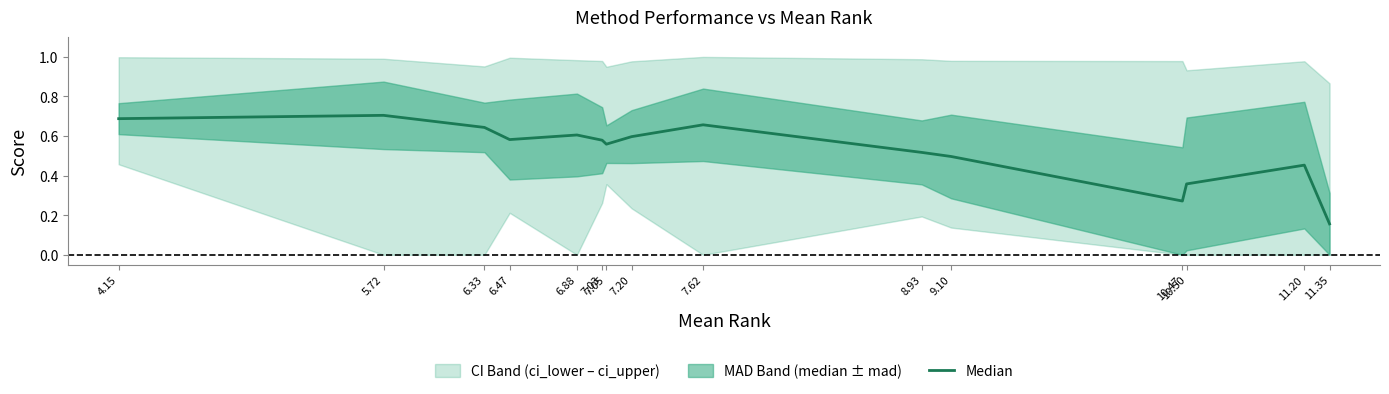

At which category does the chart reach its minimum across all series?

11.35